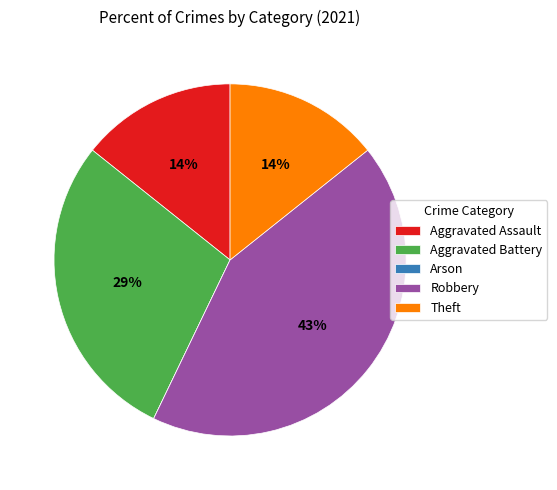

Which slice is the largest?

Robbery